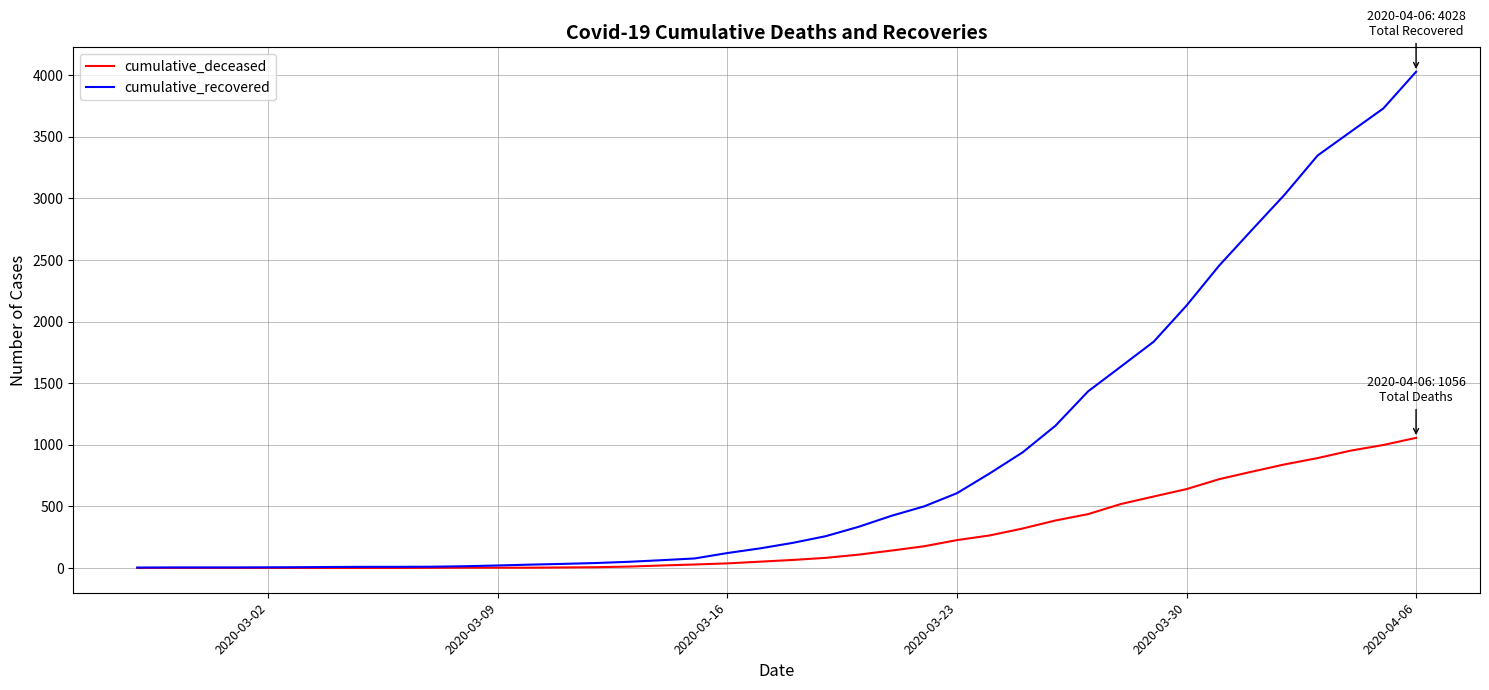

Which series has the largest total across all categories?

cumulative_recovered